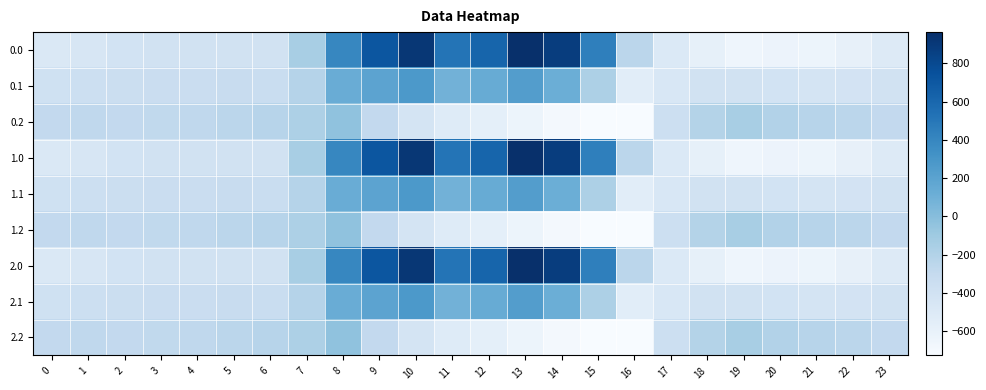

Between 1 and 14, which is larger?

14